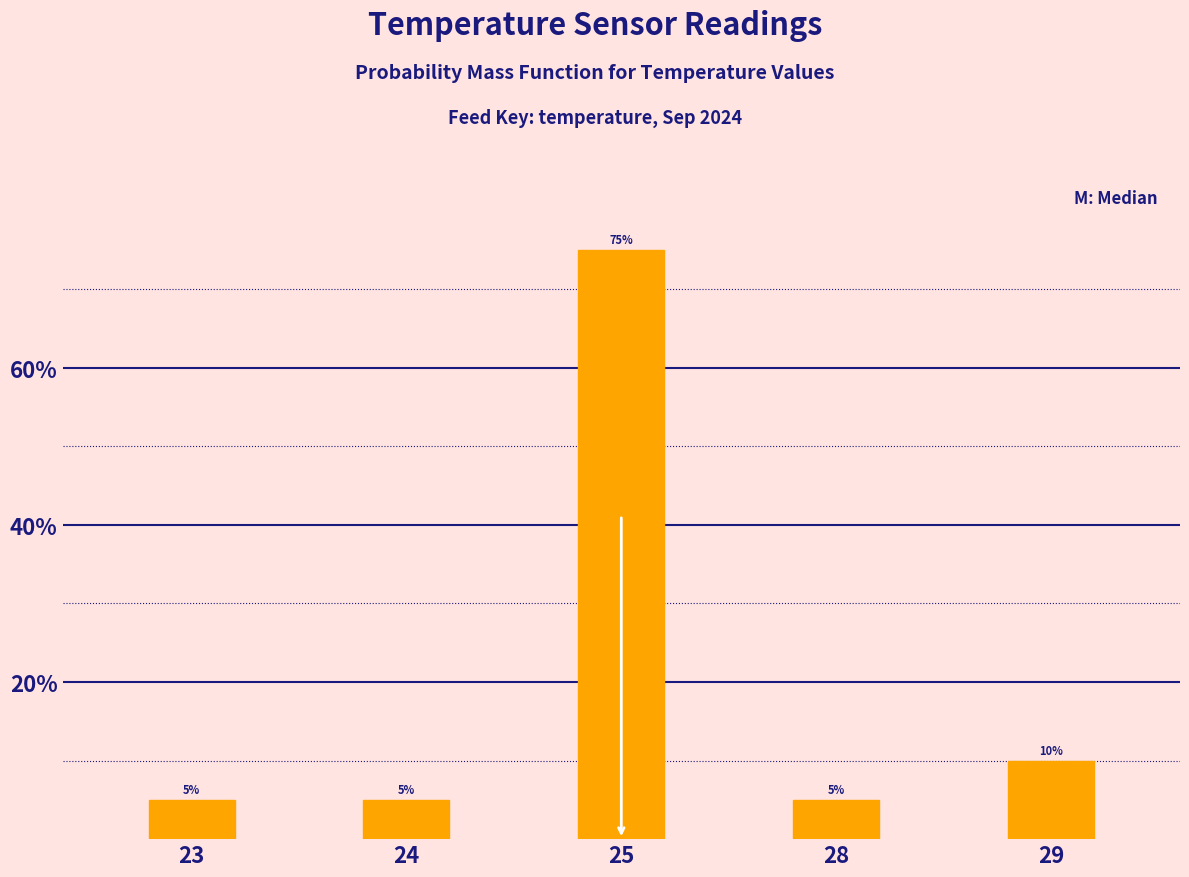

What is the difference between the maximum and minimum values?

70